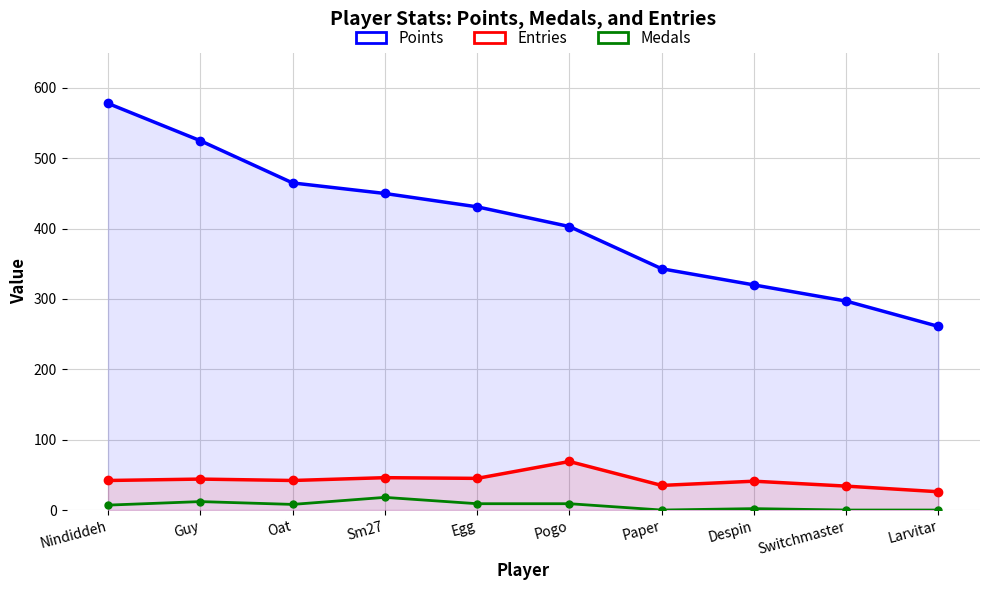

Which series has the largest range (max minus min)?

Points